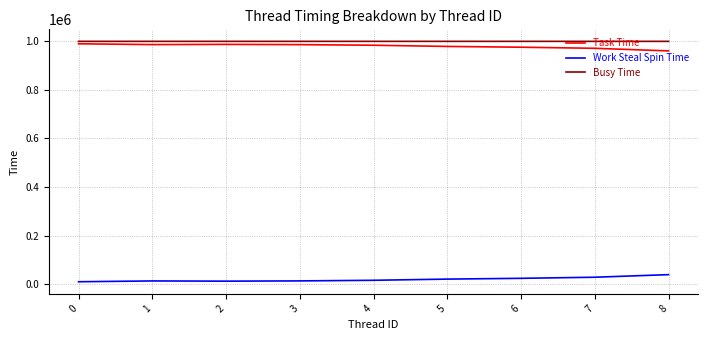

Is the value of Work Steal Spin Time at 3 greater than the value of Busy Time at 4?

No